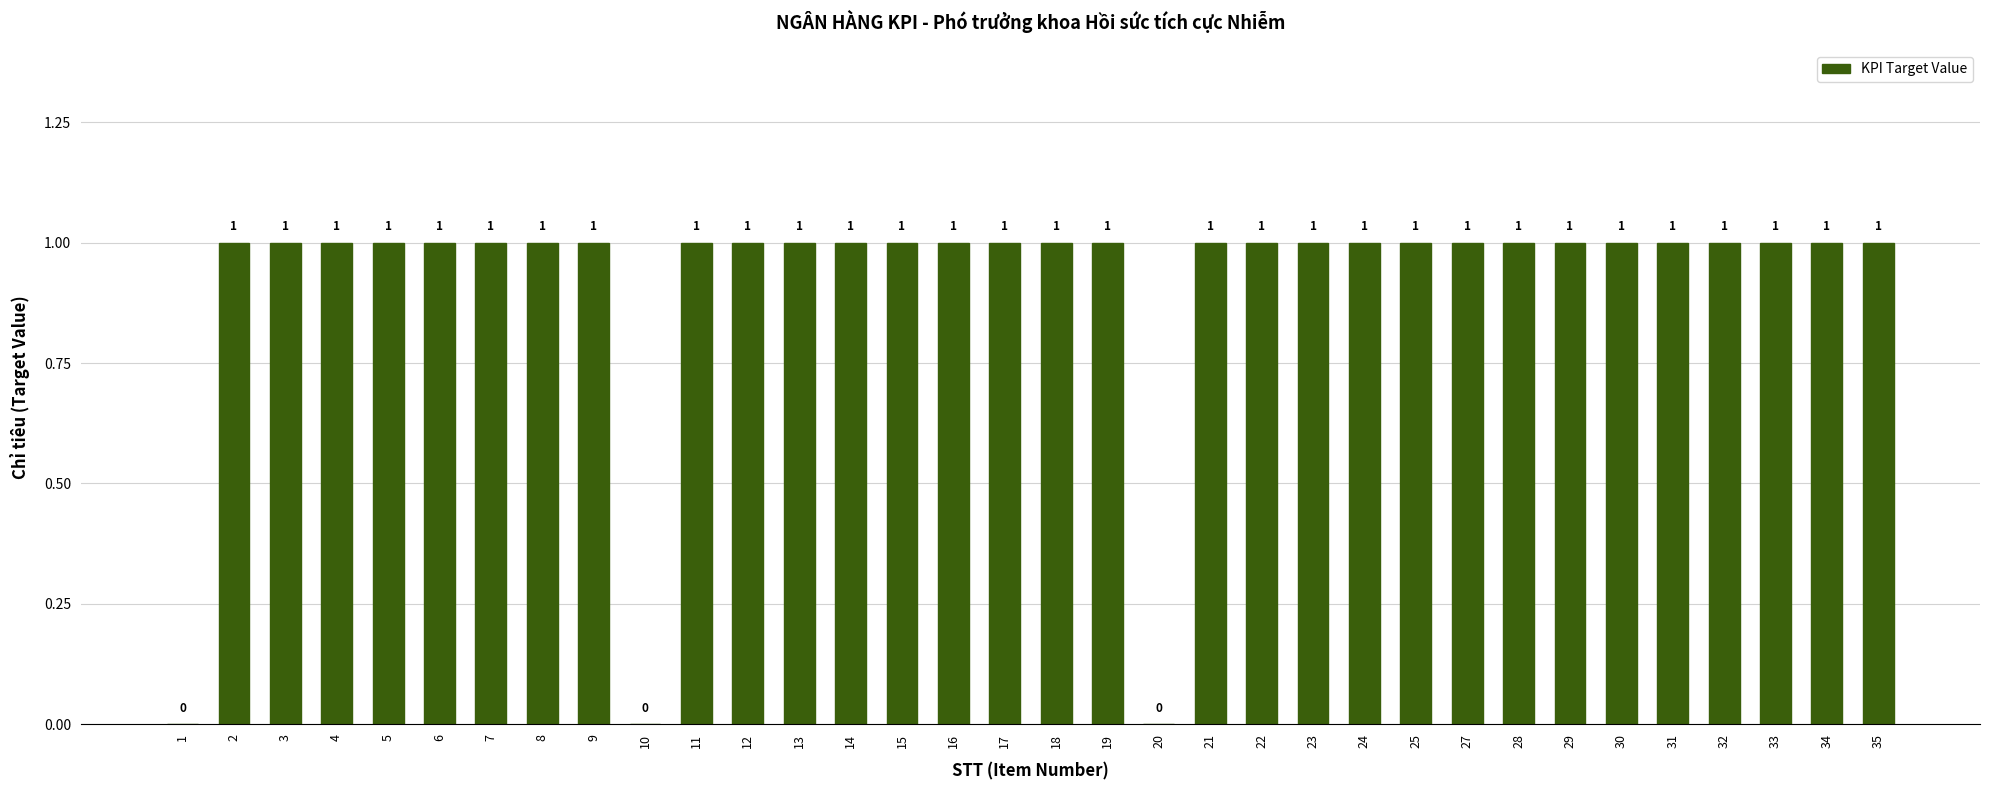

Are the bars horizontal?

No